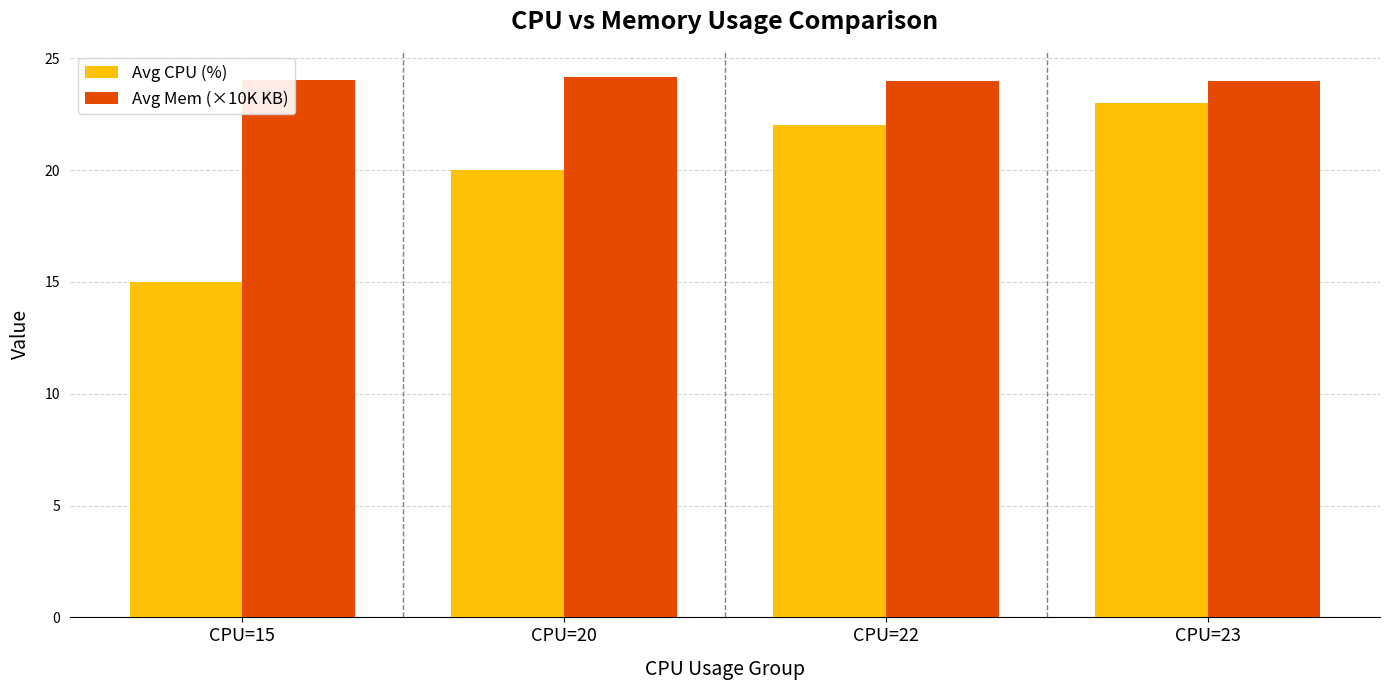

Which series changed the most between CPU=15 and CPU=23?

Avg CPU (%)